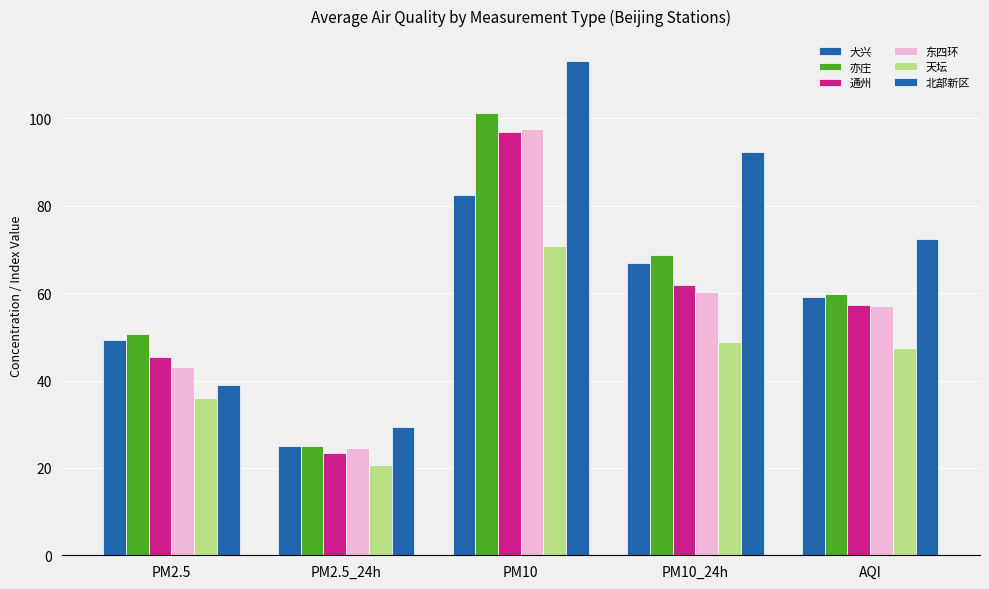

Does the chart contain any negative values?

No